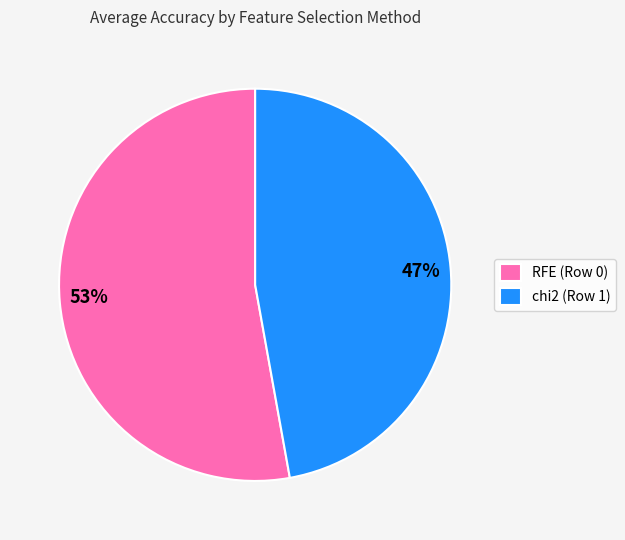

What is the smallest slice in the pie chart?

chi2 (Row 1)